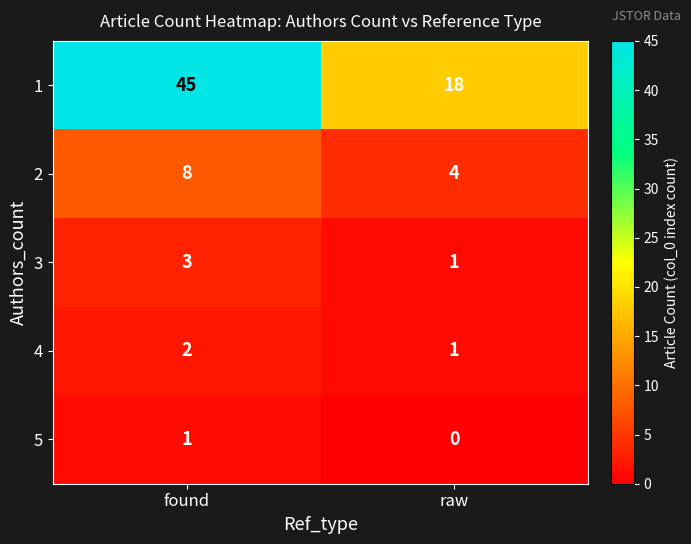

List the series in order of their peak value, lowest first.

5, 4, 3, 2, 1